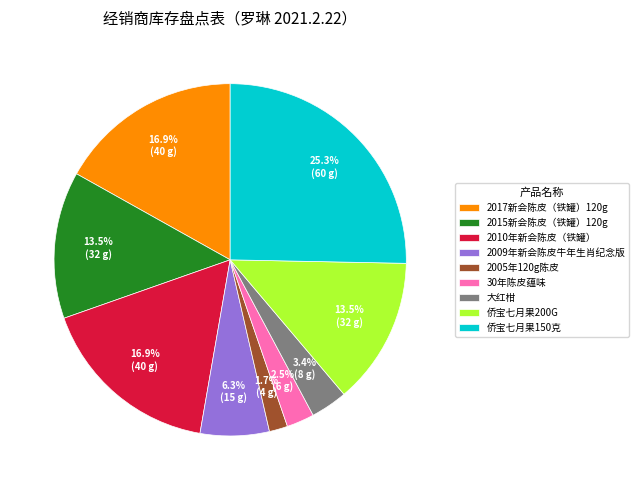

How many slices are in this pie chart?

9